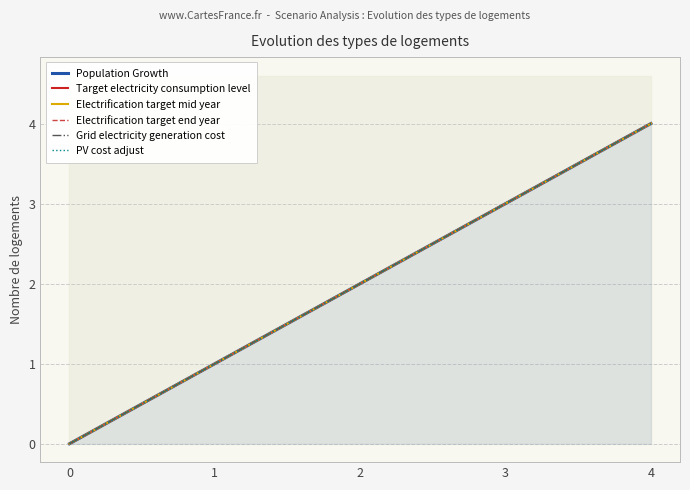

The value of Population Growth at 2 is 2. True or false?

True